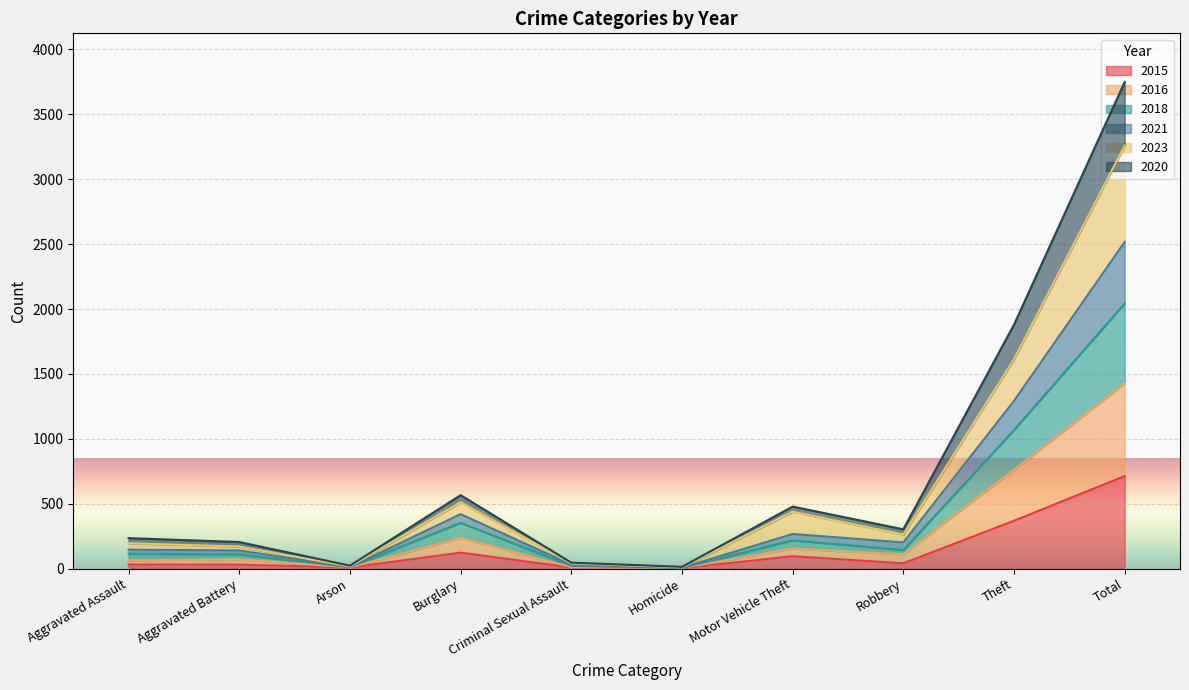

Reading left to right, extract all data points from this chart.

2015: 32	31	9	123	9	3	96	41	369	713
2016: 64	72	10	236	12	5	155	110	763	1427
2018: 114	109	12	353	21	5	218	143	1068	2043
2021: 235	205	23	566	46	14	478	303	1879	3749
2023: 196	170	17	511	40	10	438	263	1613	3258
2020: 146	140	12	420	31	7	267	202	1292	2517